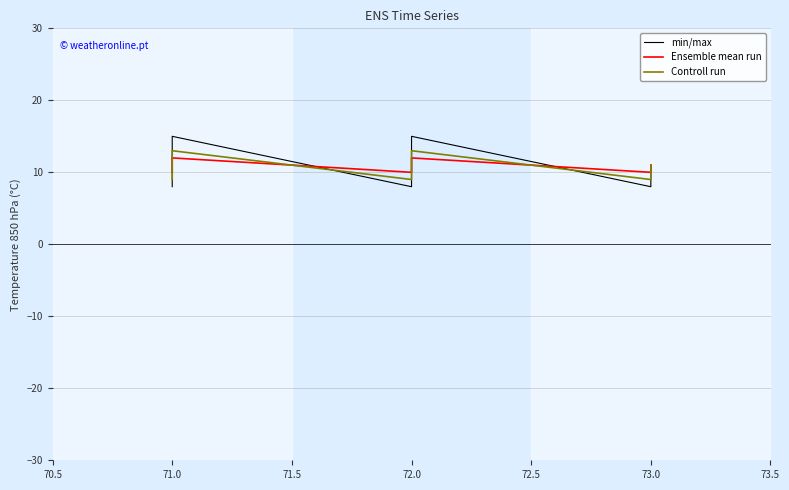

What is the spread (max minus min) of values at 71.0?

2